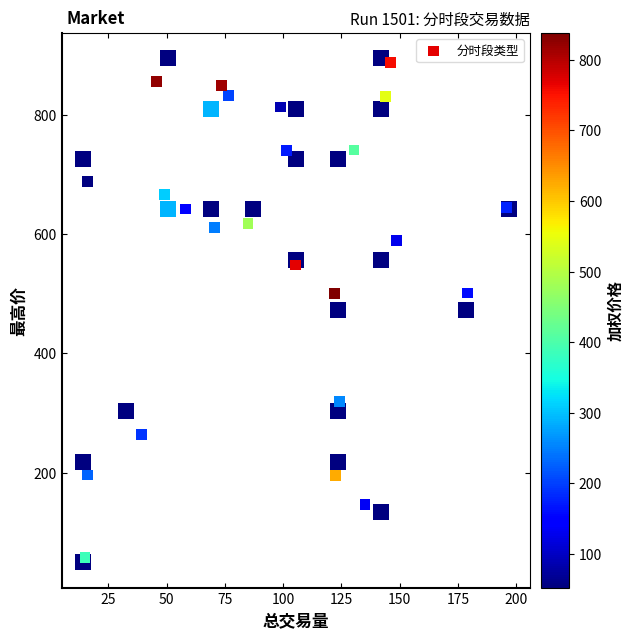

What is the range of X values (max minus min)?

180.8